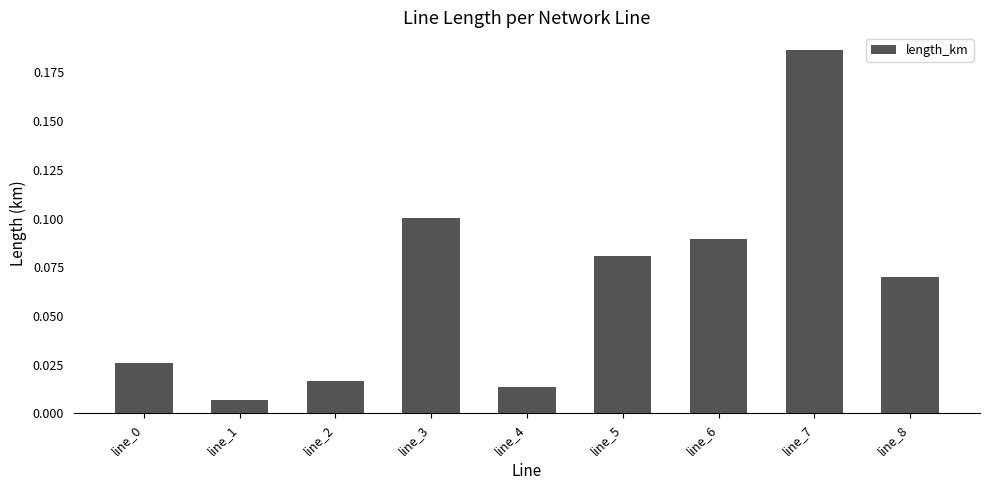

At which label is the value closest to 0?

line_1